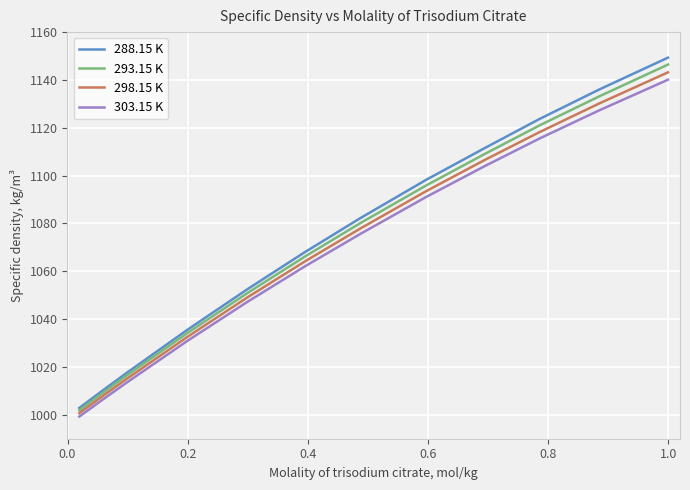

What is the minimum value for 298.15 K?

1000.7